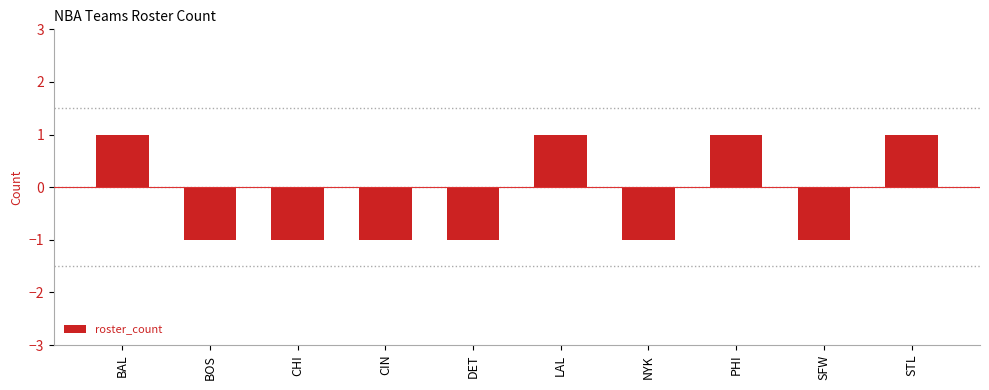

What is the value of the 3rd bar from the left?

-1